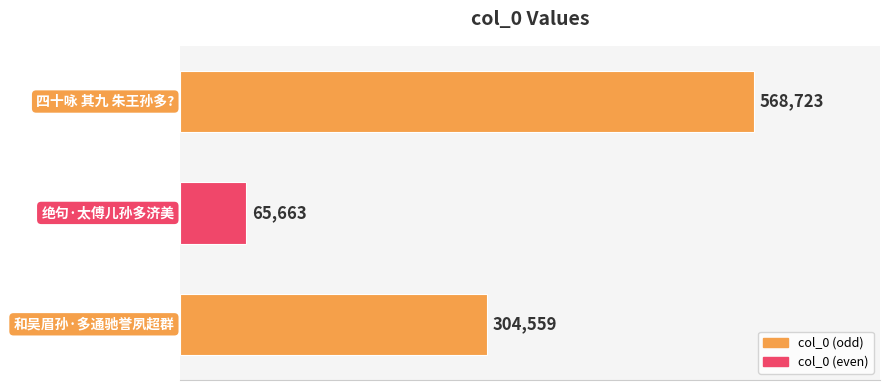

What is the difference between the second highest and minimum values?

238896